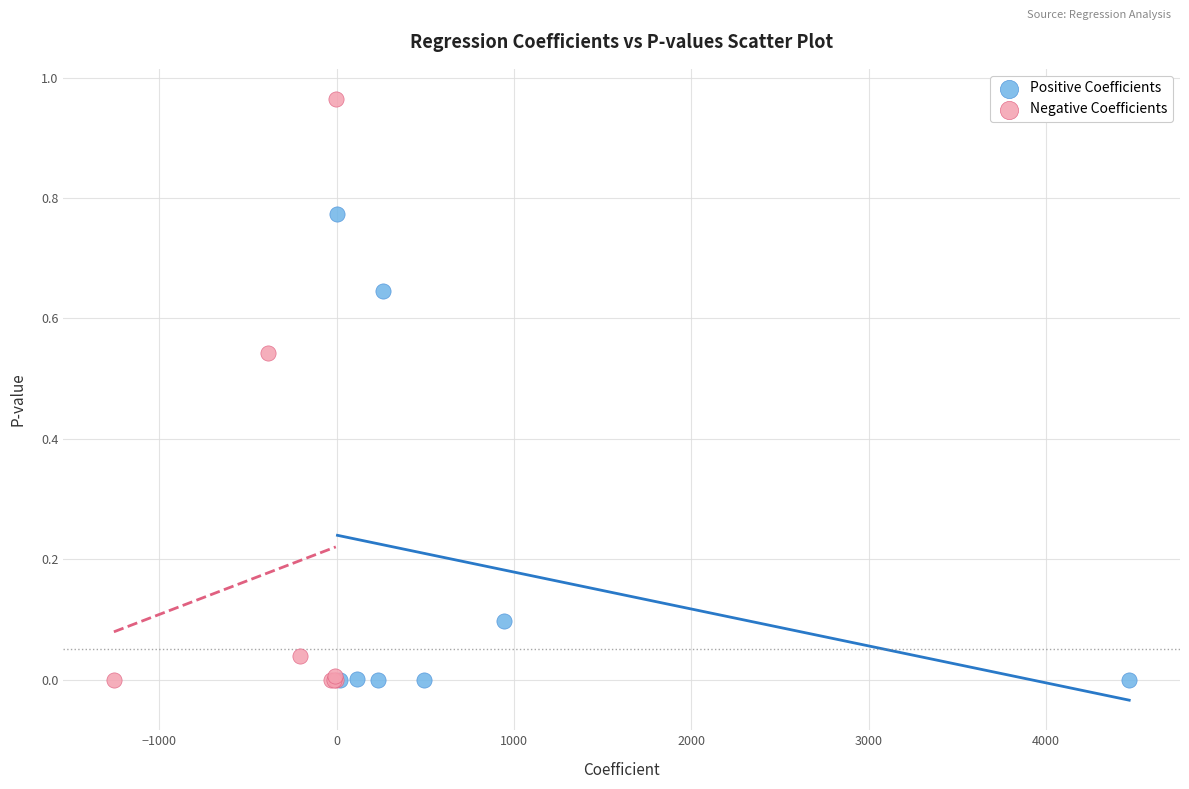

What are all the series names shown in the legend?

Positive Coefficients, Negative Coefficients